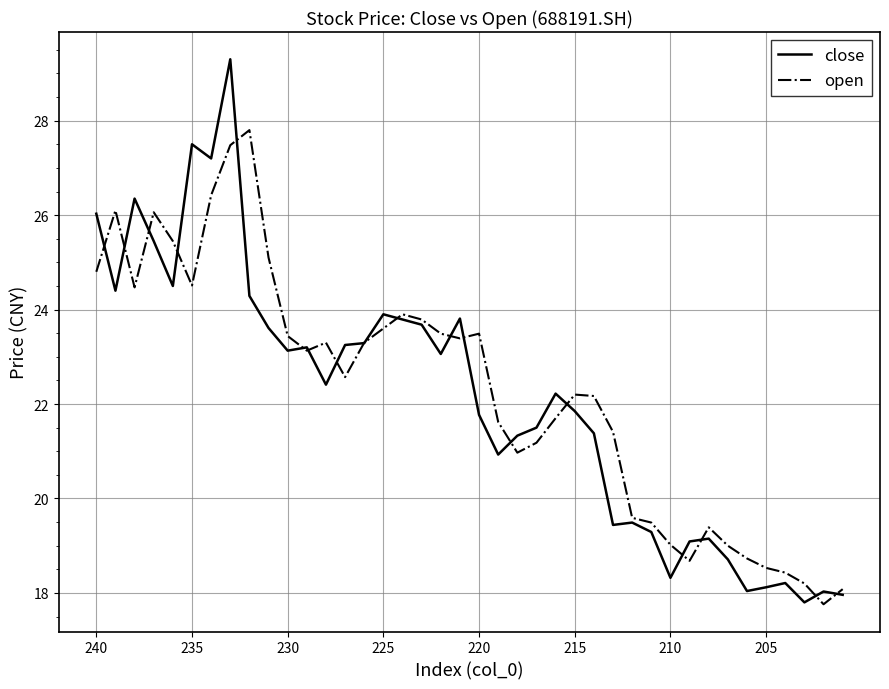

True or false: open and close intersect in this chart.

True